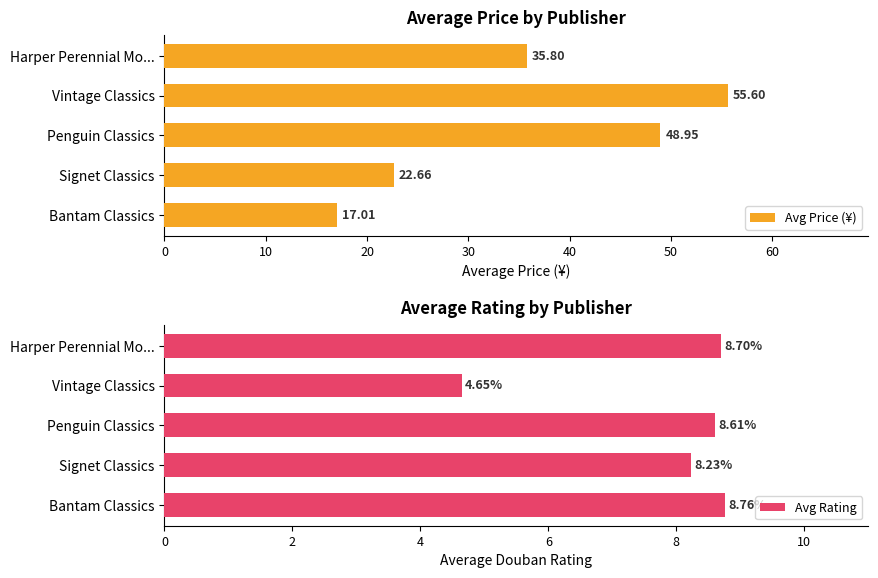

Which series has the largest range (max minus min)?

Avg Price (¥)